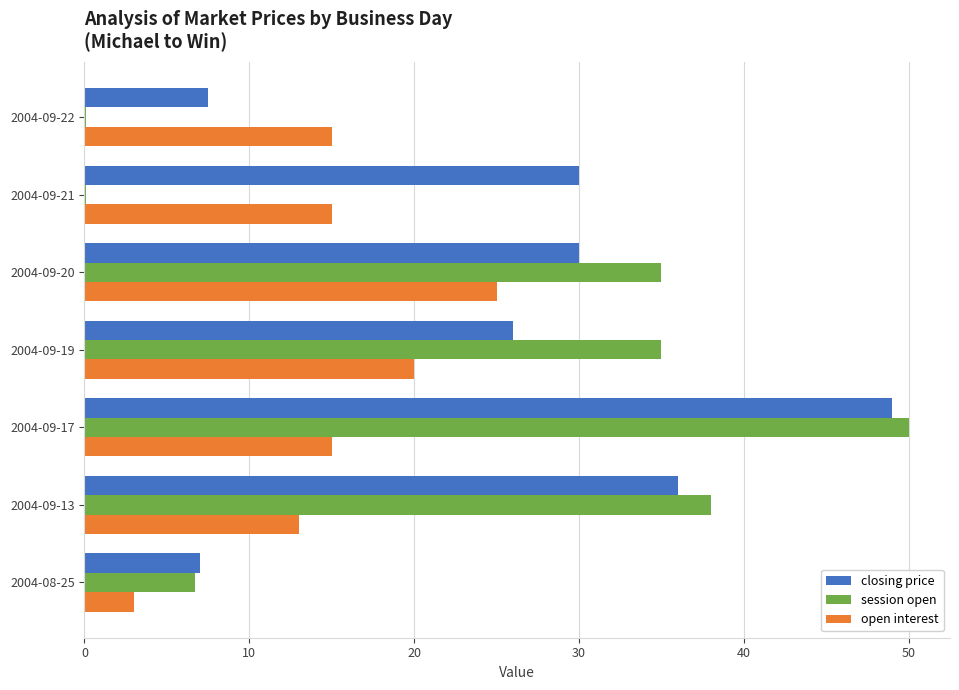

At which category is the sum across all series the highest?

2004-09-17